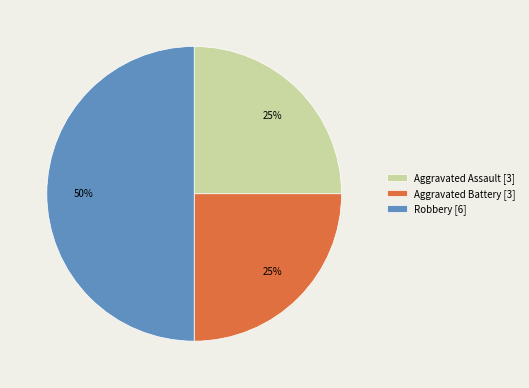

Is Aggravated Assault [3] the majority of the pie?

No